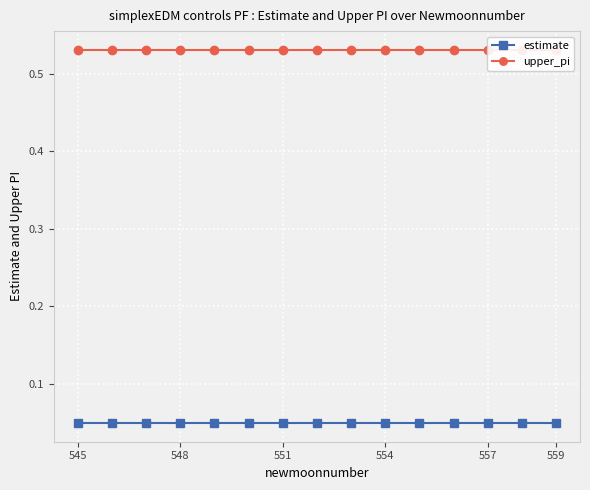

What are all the series names shown in the legend?

estimate, upper_pi